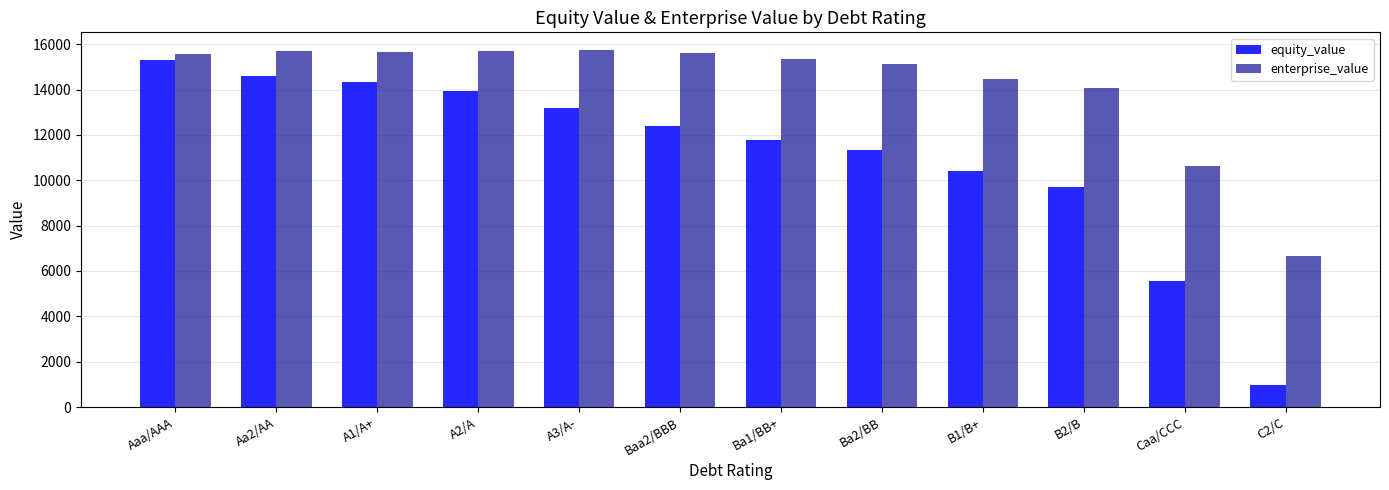

List the labels in order of equity_value value, smallest first.

C2/C, Caa/CCC, B2/B, B1/B+, Ba2/BB, Ba1/BB+, Baa2/BBB, A3/A-, A2/A, A1/A+, Aa2/AA, Aaa/AAA